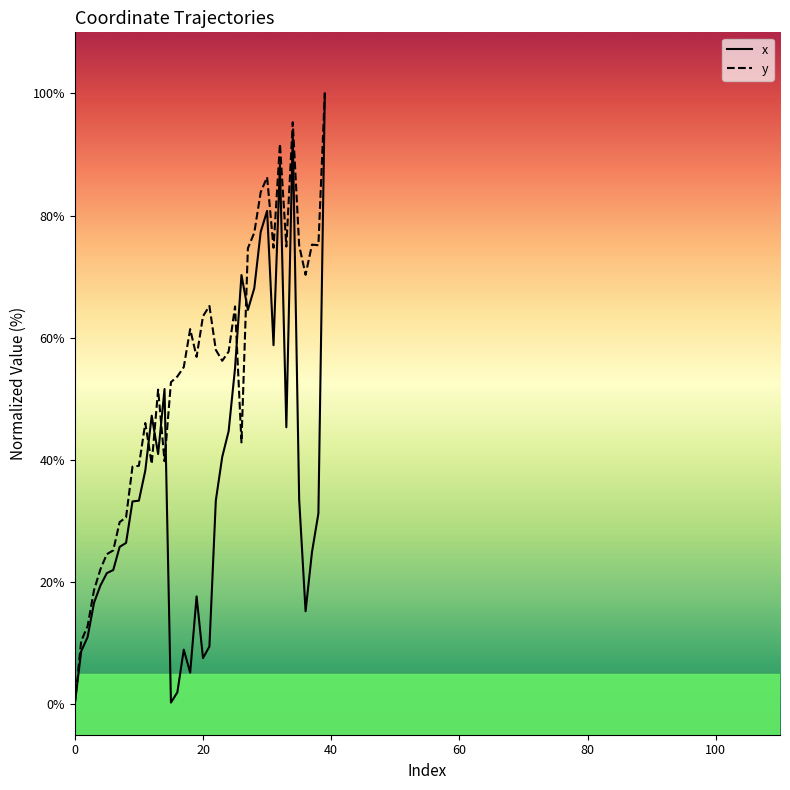

In y, how many points are lower than both neighbors (excluding endpoints)?

9